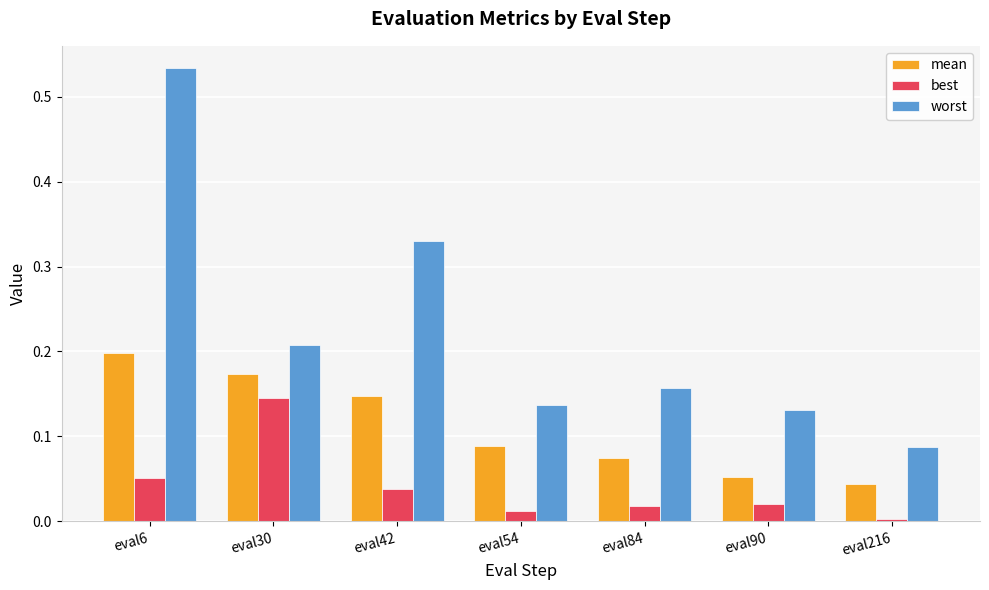

Between eval42 and eval84, which series saw the biggest shift?

worst